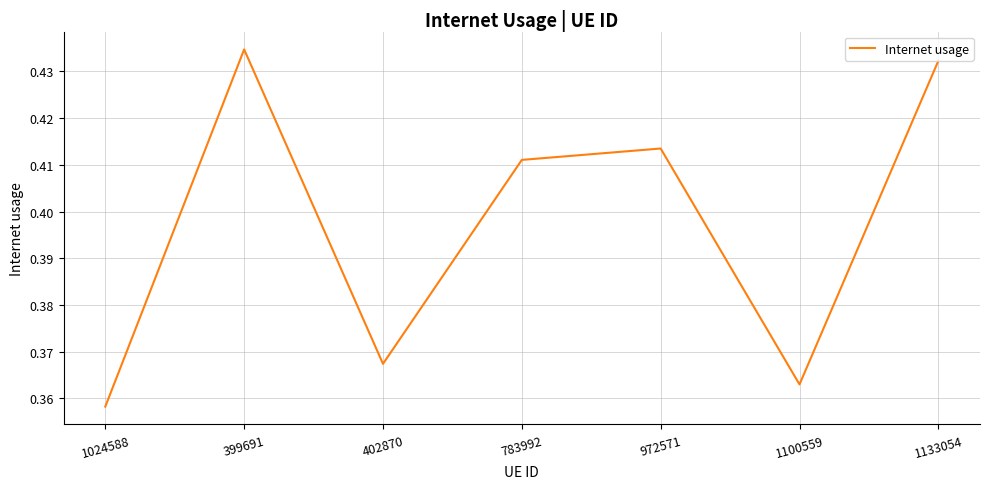

Does the chart have visible grid lines?

Yes